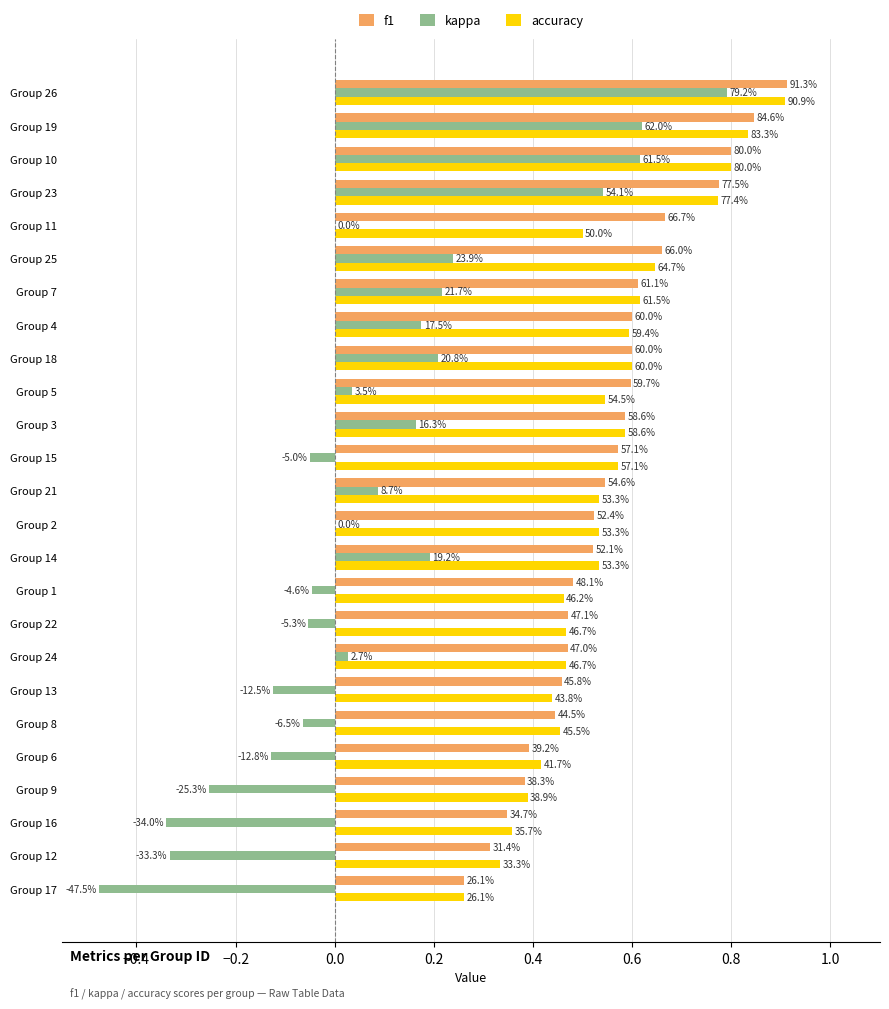

What are all the series names shown in the legend?

f1, kappa, accuracy